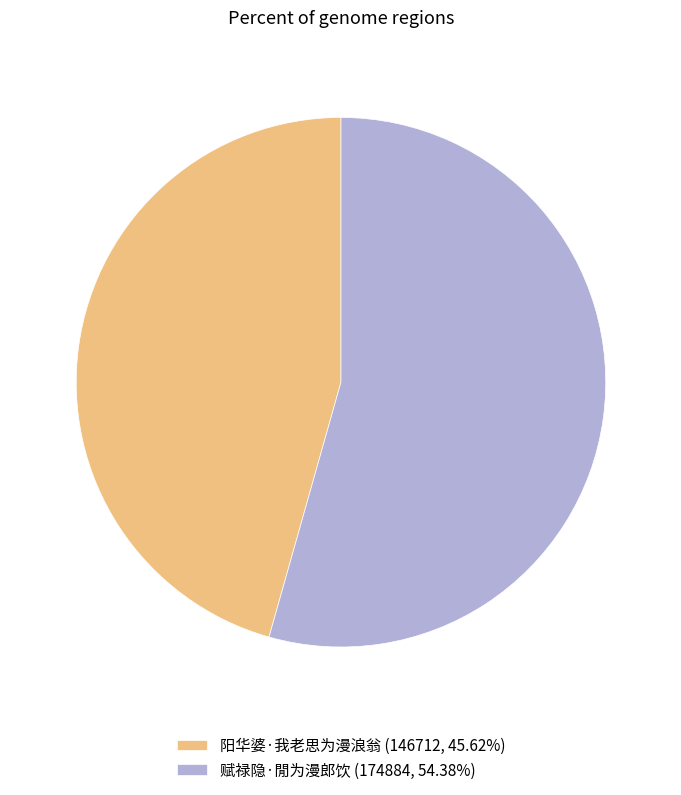

How many segments does this pie chart have?

2